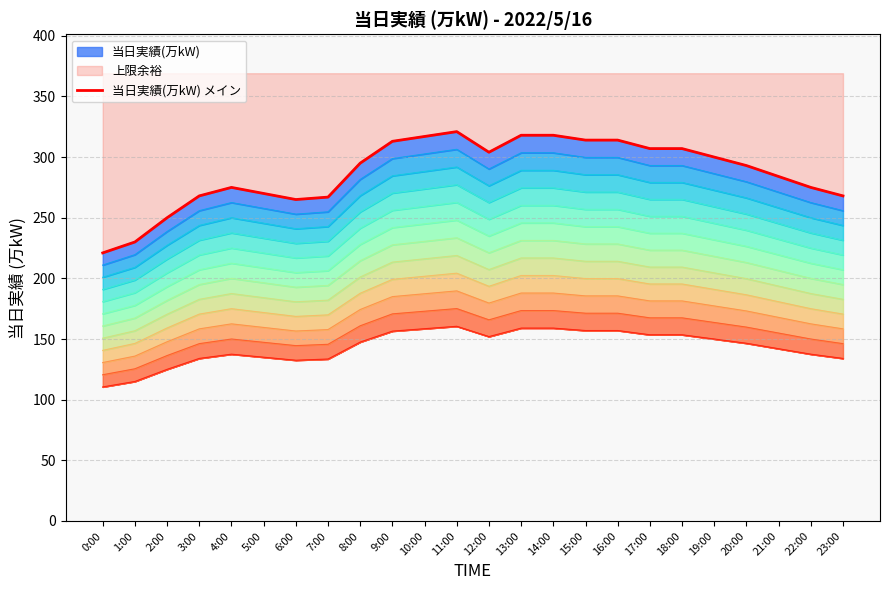

What is the label of the 5th point from the right?

19:00